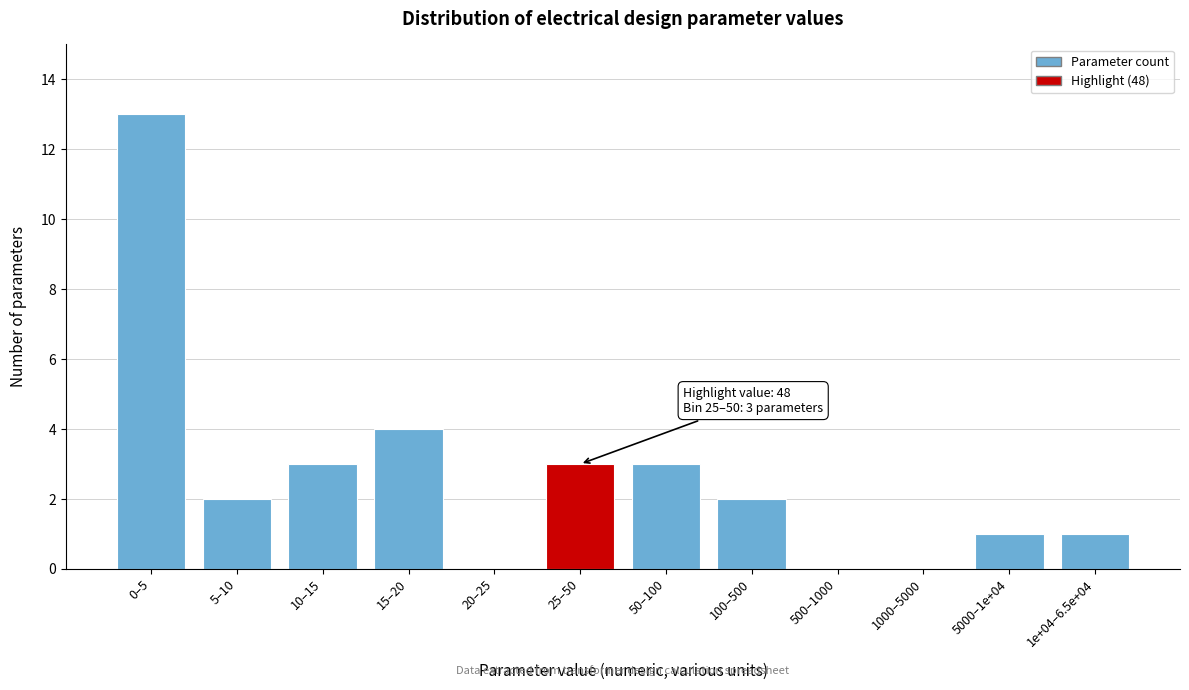

Reading left to right, list all the values displayed in this chart.

0–5=13	5–10=2	10–15=3	15–20=4	20–25=0	25–50=3	50–100=3	100–500=2	500–1000=0	1000–5000=0	5000–1e+04=1	1e+04–6.5e+04=1